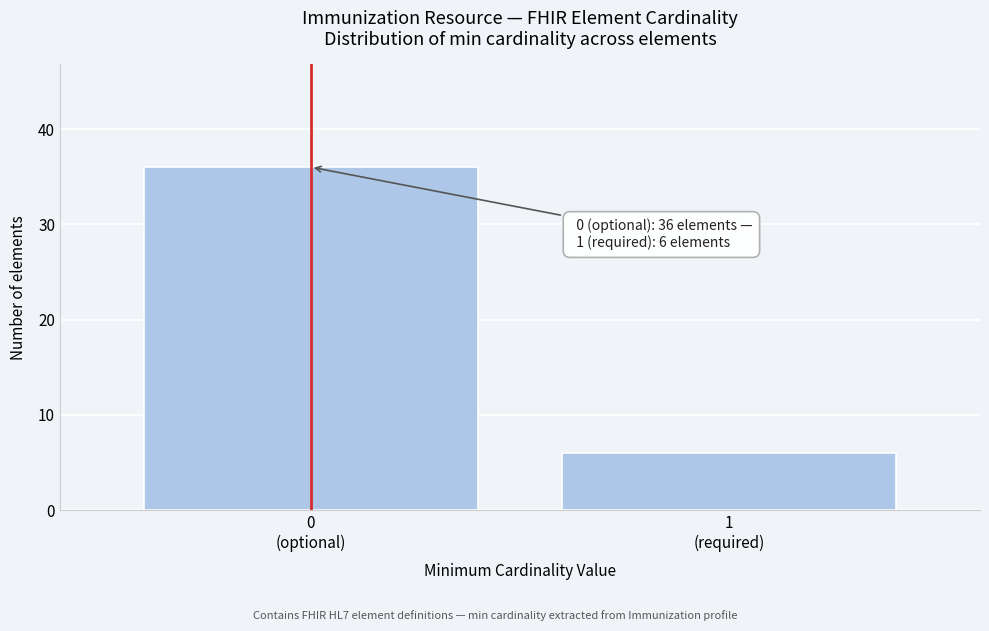

Reading left to right, what are all the values shown in this chart?

36	6